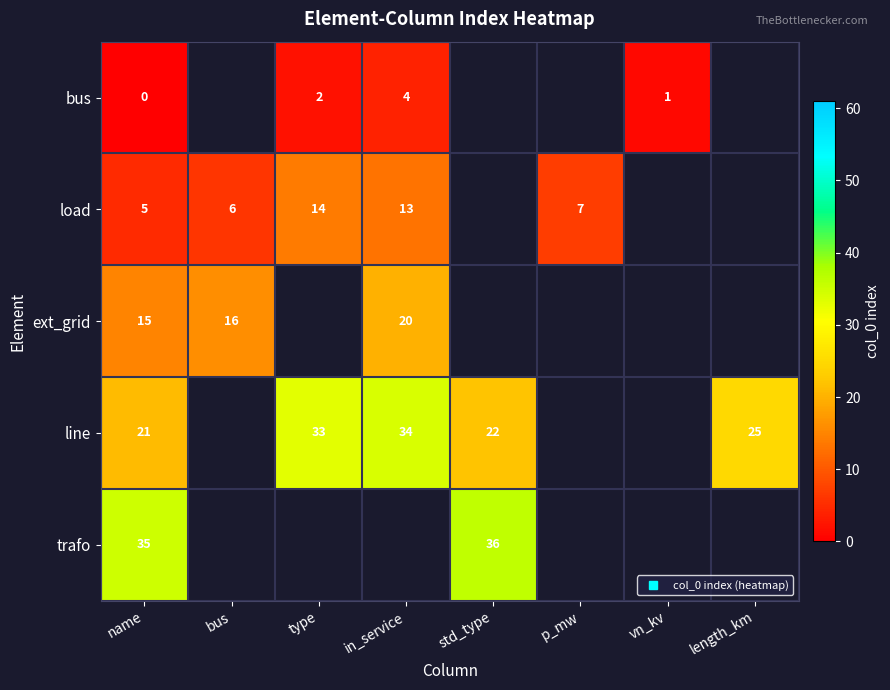

At which category is the sum across all series the highest?

name